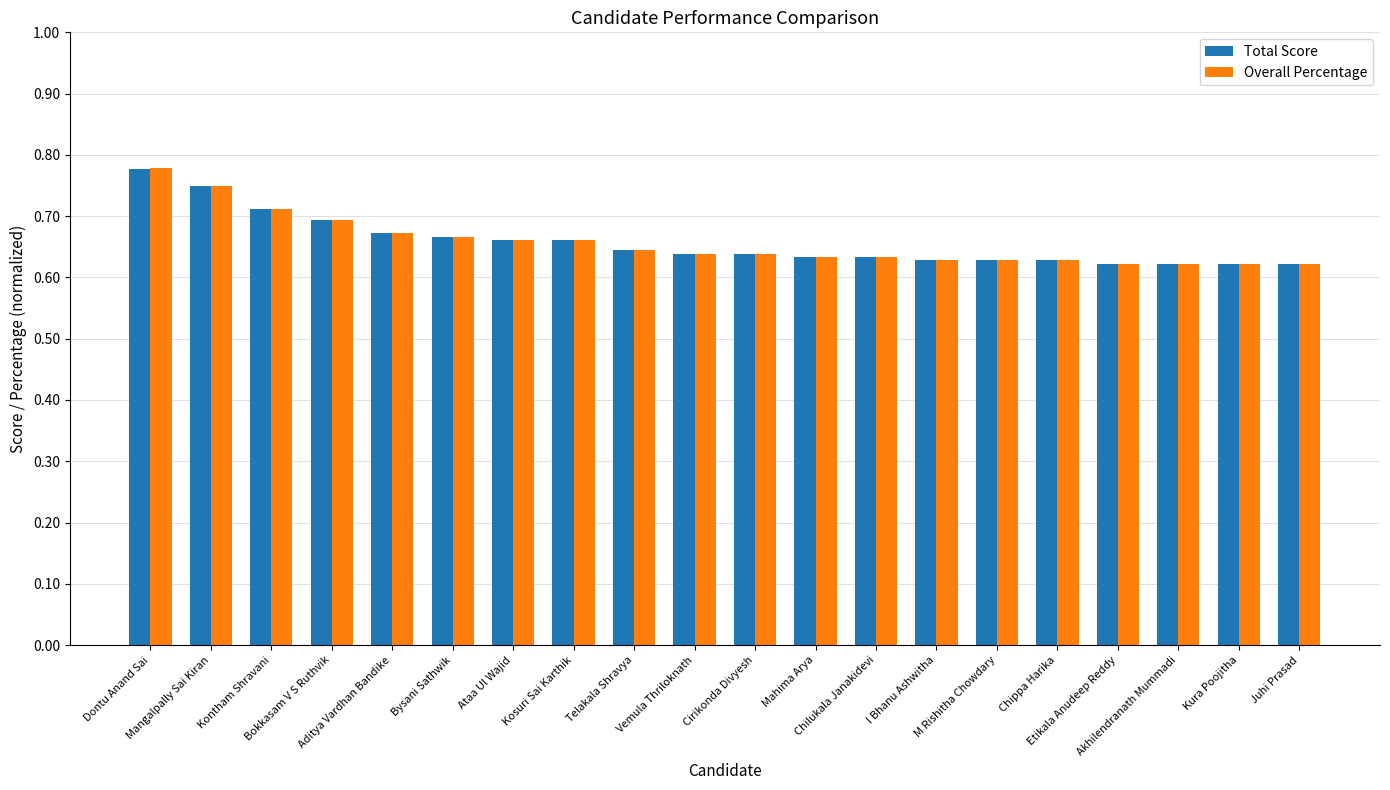

What is the sum of all Overall Percentage values?

13.2